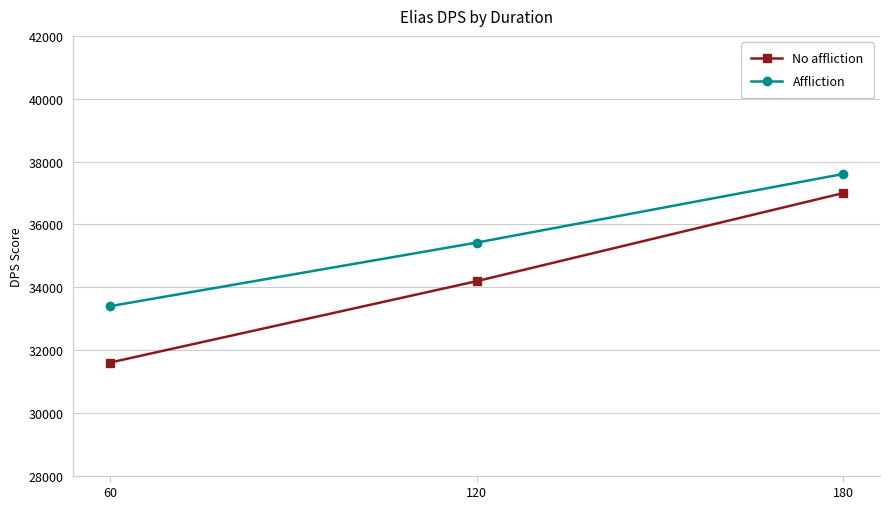

Reading left to right, what are all the values shown in this chart?

No affliction: 31598	34190	36996
Affliction: 33394	35418	37604